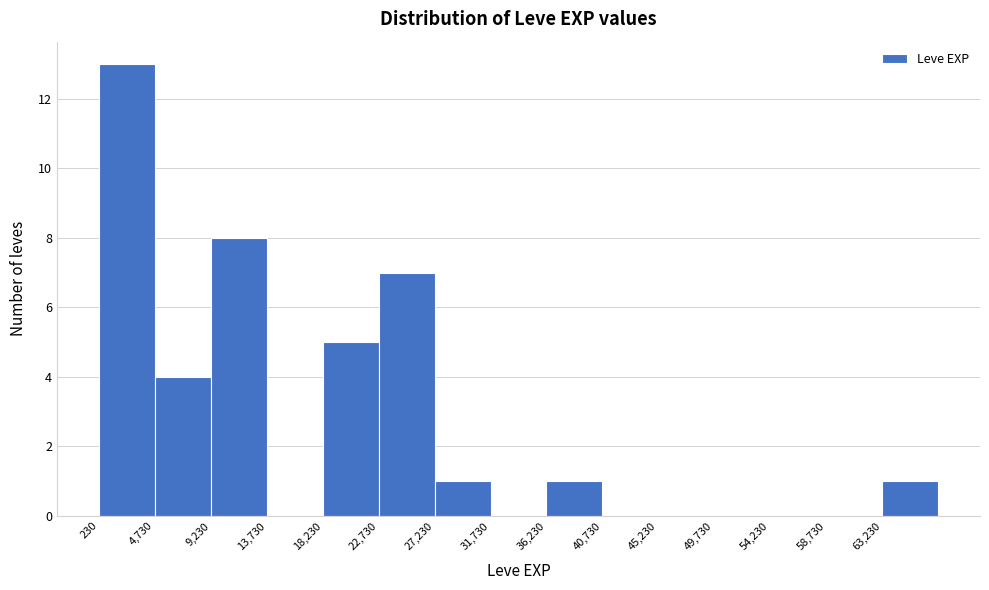

Reading left to right, list every bar in this chart as the range it spans on the x-axis followed by its height. Neither the bar edges nor the heights are printed on the chart, so give them approximately, as read against the axes.

0 to 4500: 13
4500 to 9000: 4
9000 to 13500: 8
13500 to 18000: 0
18000 to 22500: 5
22500 to 27000: 7
27000 to 31500: 1
31500 to 36000: 0
36000 to 40500: 1
40500 to 45000: 0
45000 to 49500: 0
49500 to 54000: 0
54000 to 58500: 0
58500 to 63000: 0
63000 to 67500: 1